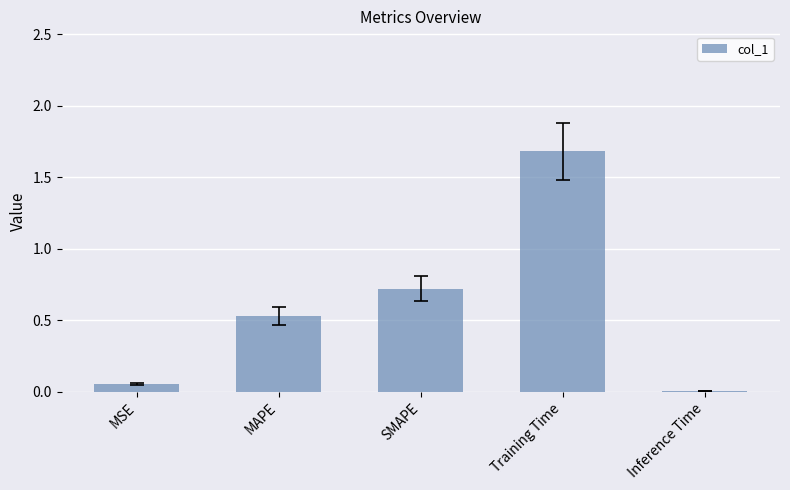

Between Training Time and Inference Time, which is larger?

Training Time